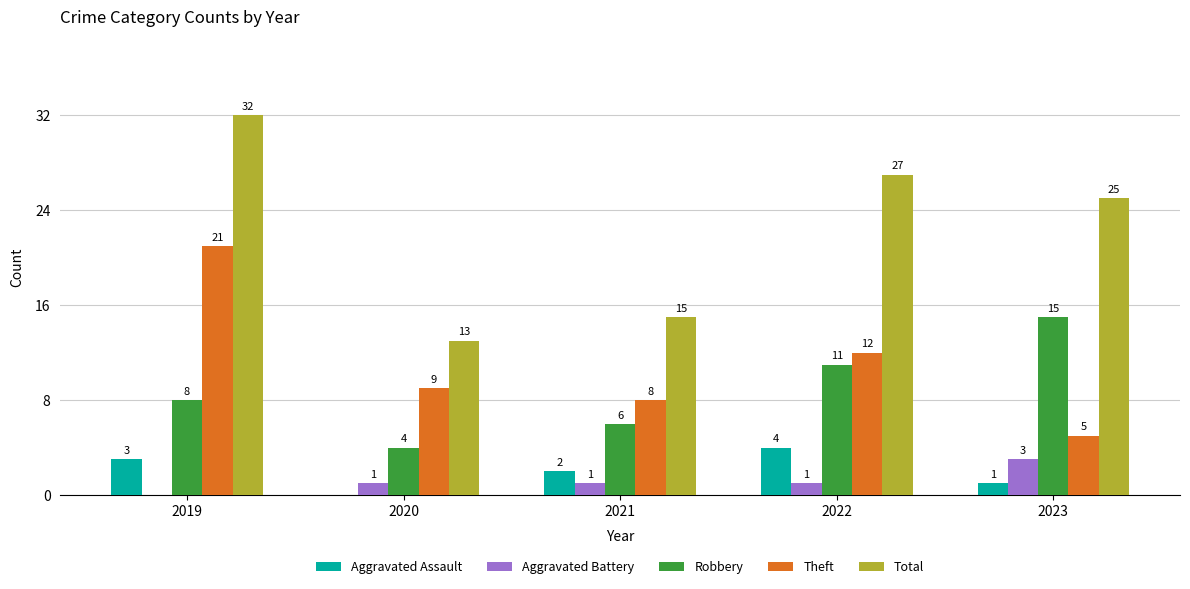

How many Total values are between 15 and 27?

3